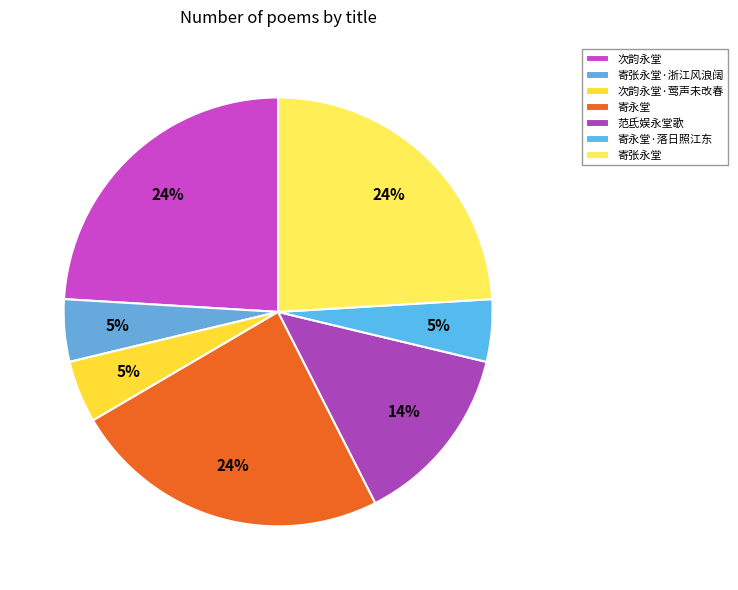

Is it true that 次韵永堂 is 15% of the pie?

False